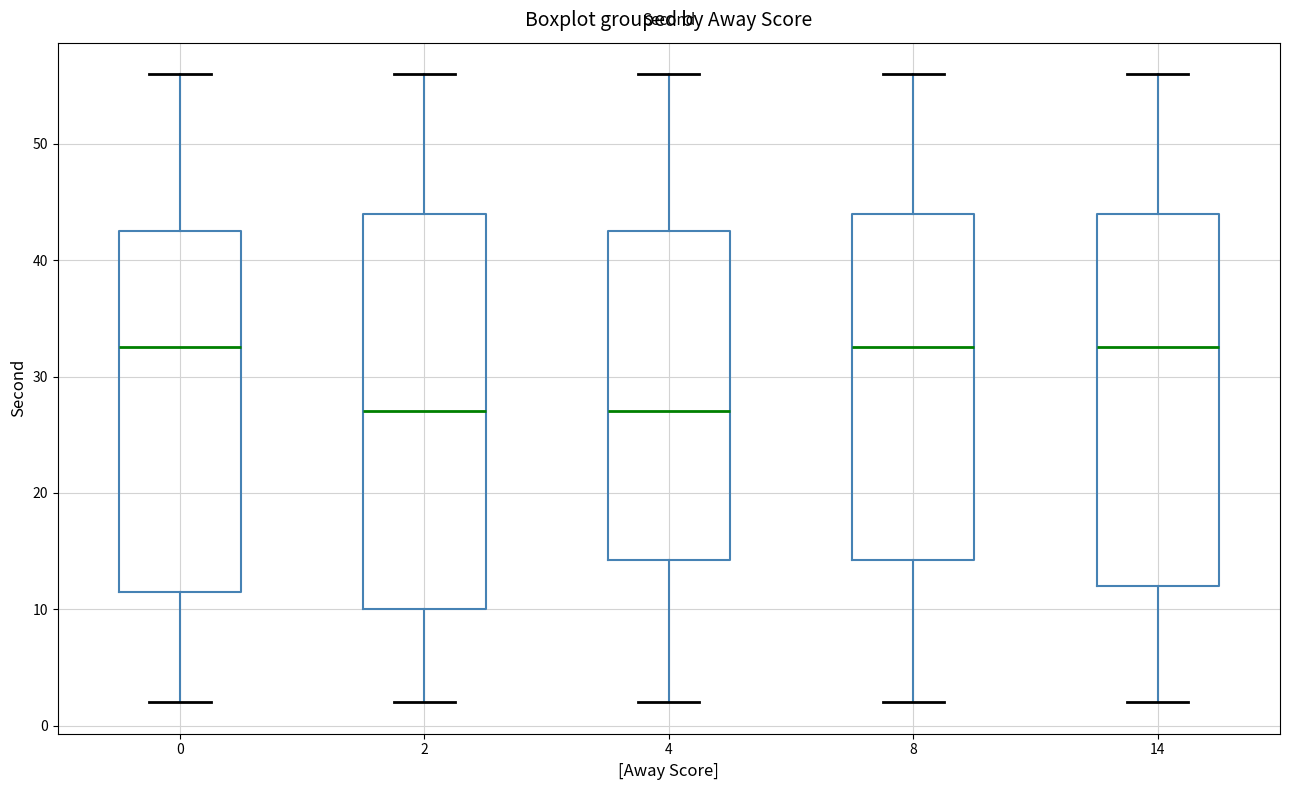

Which box is the tallest, from its lower edge to its upper edge?

2